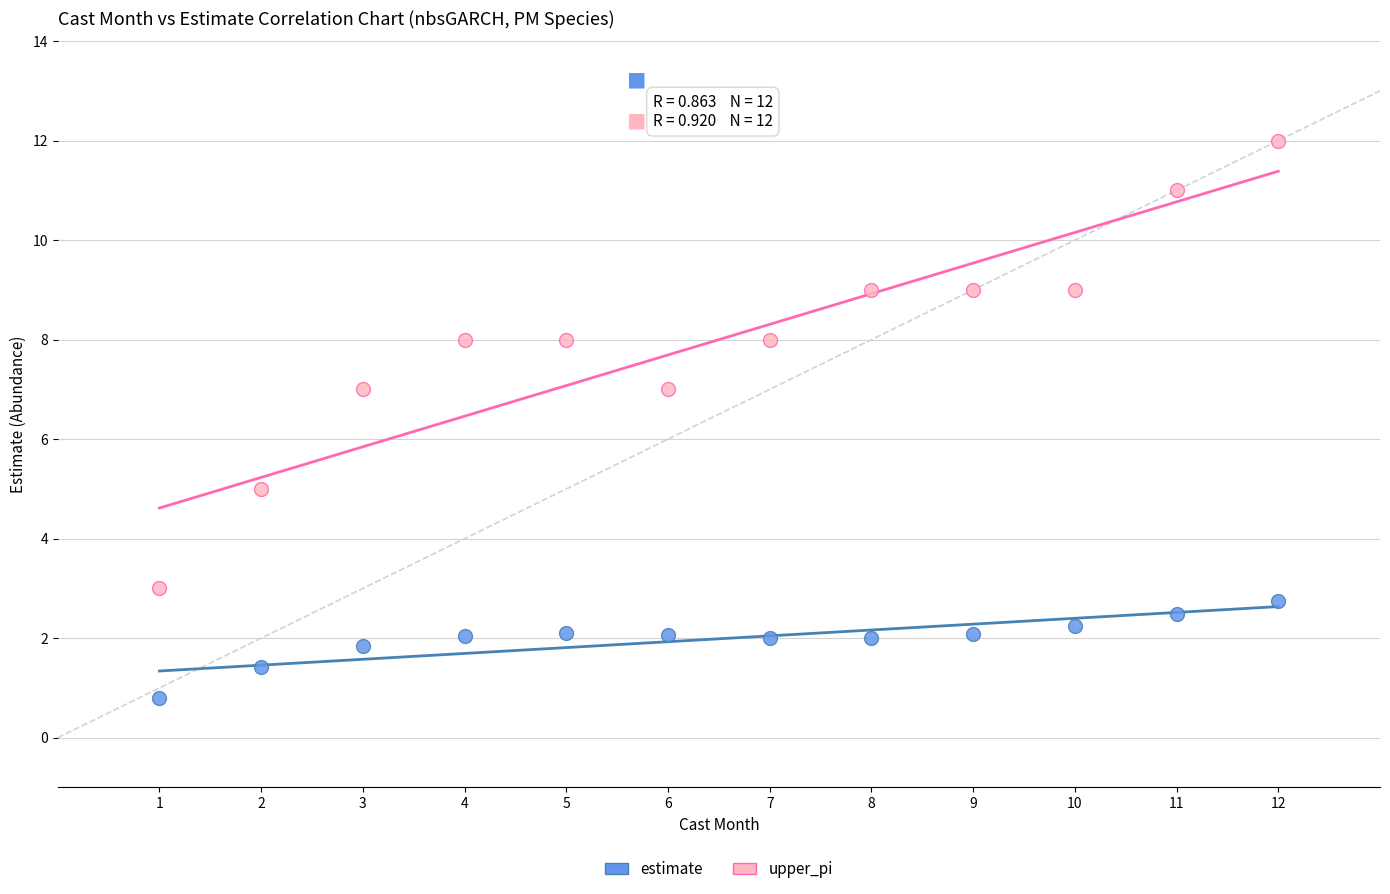

Across all data points, what is the range of Y values (max minus min)?

11.2